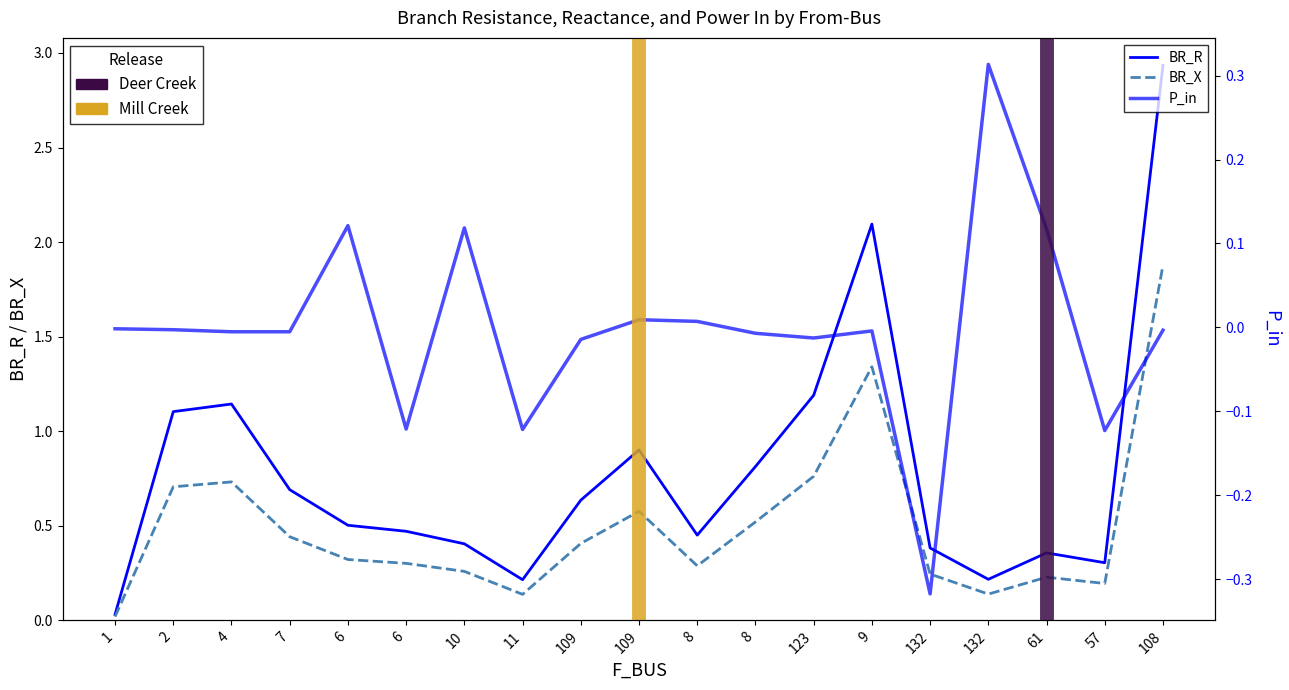

Is this an area chart (filled region under the line)?

No